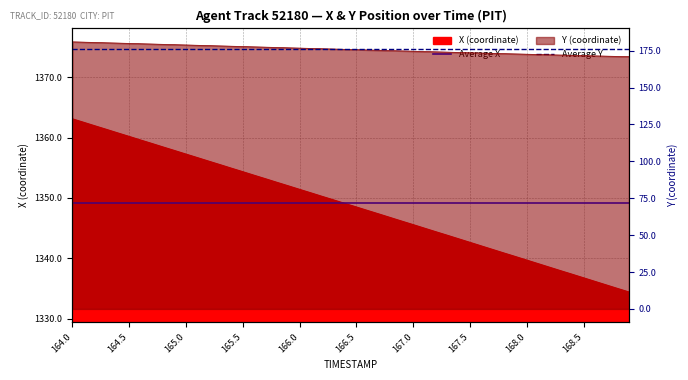

What is the total value across all series at 164.5?

1525.2